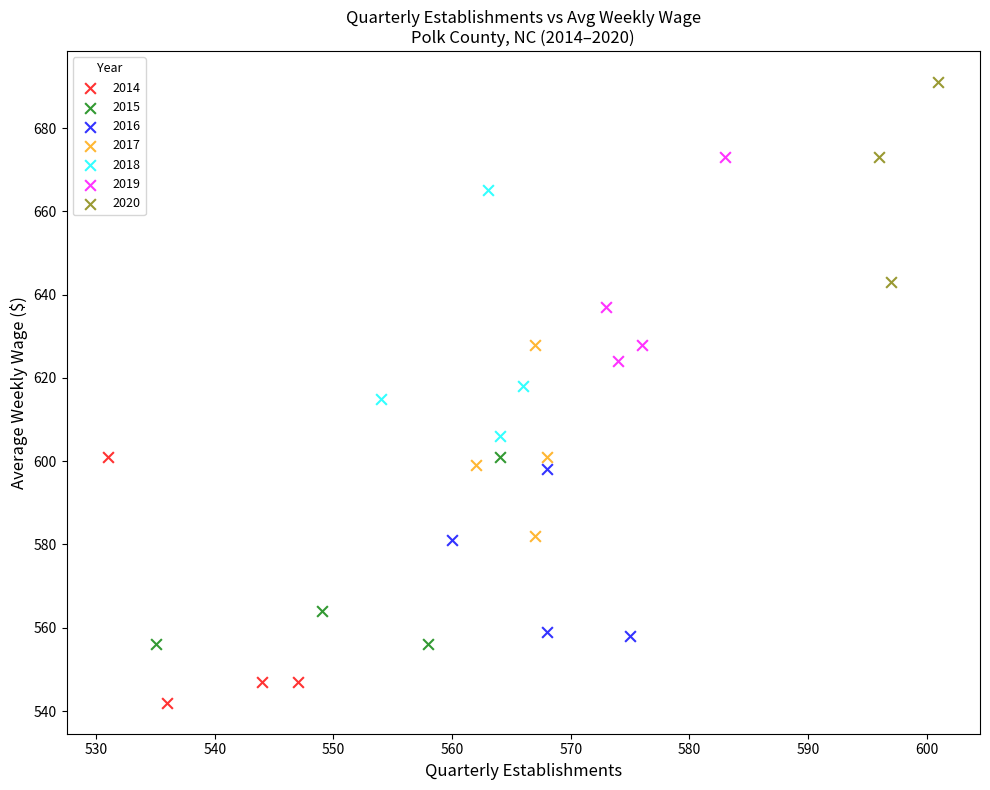

Which series reaches the minimum Y coordinate?

2014